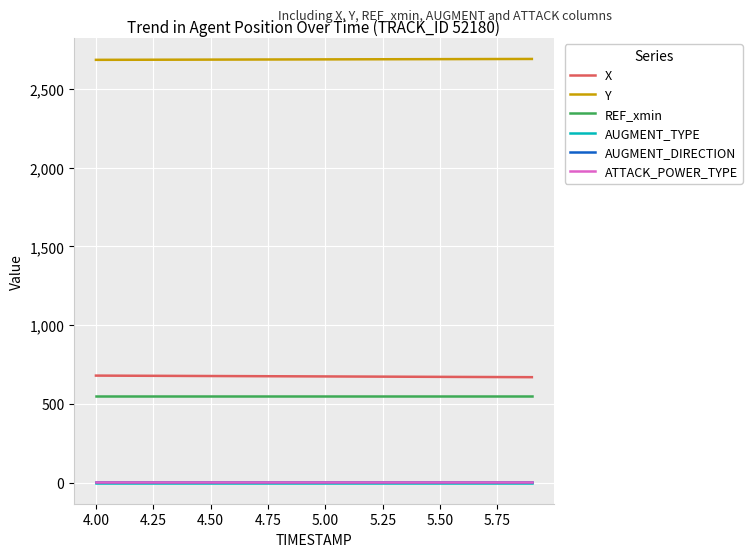

Which series has the largest total across all categories?

Y